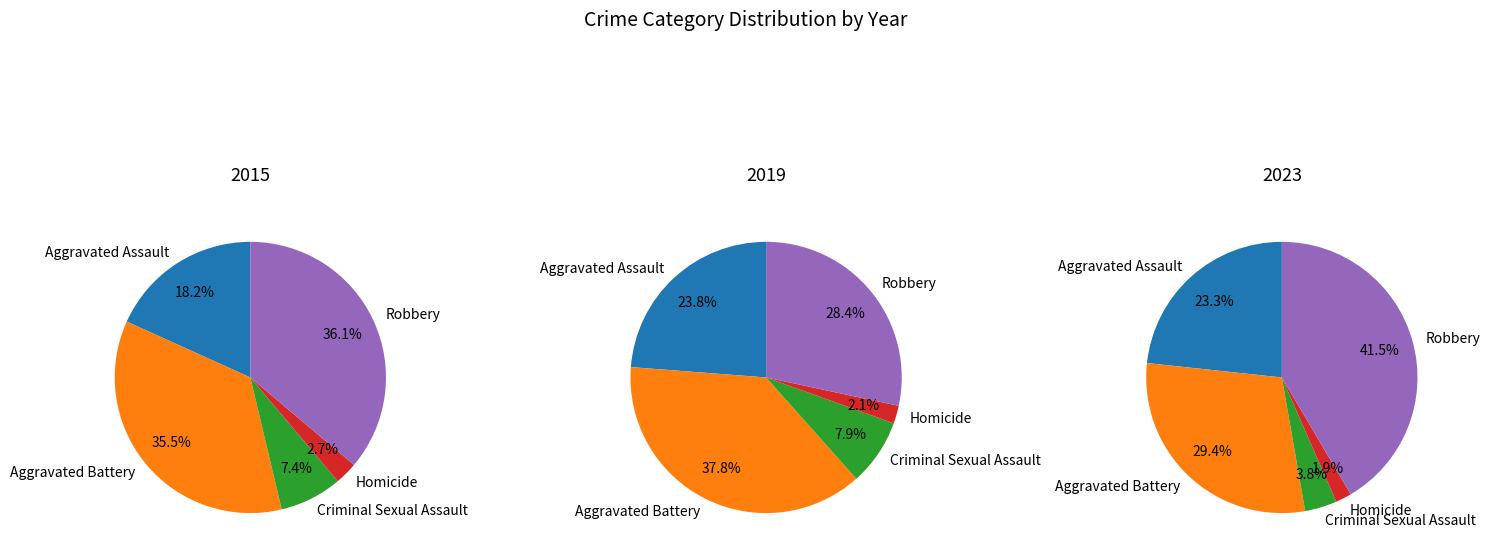

How many slices are in this pie chart?

5